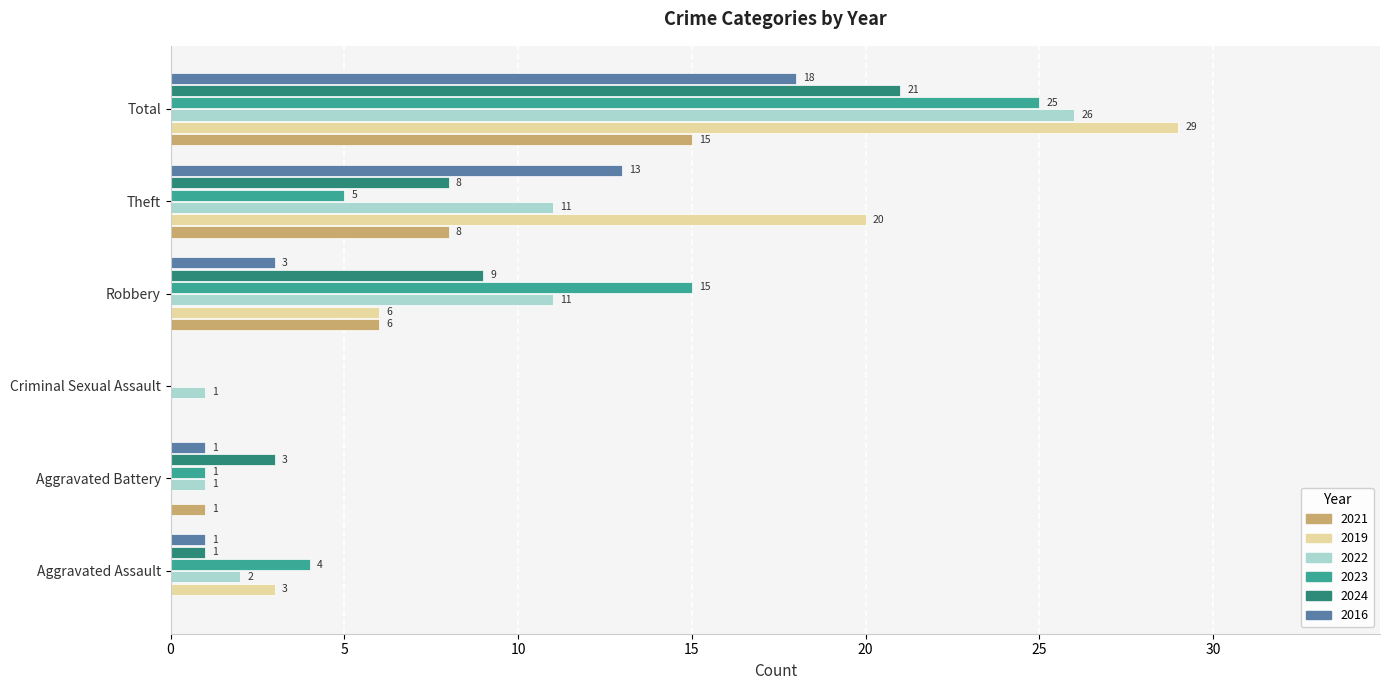

Which category has the highest value in the 2022 series?

Total